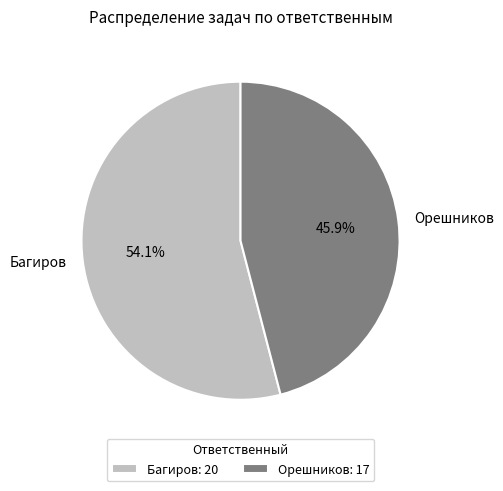

The Багиров slice represents 54% of the pie. True or false?

True